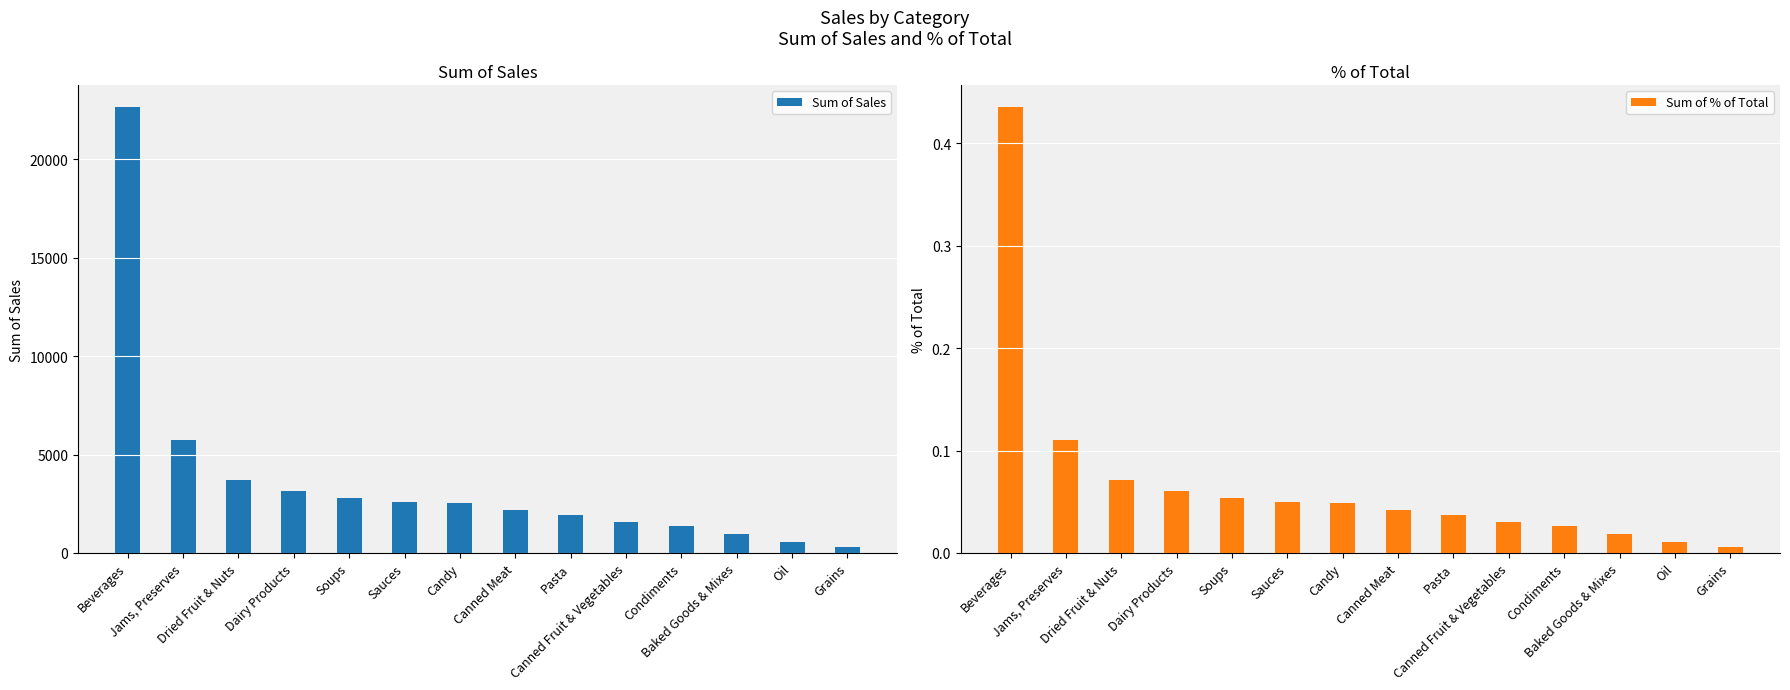

True or false: Sum of % of Total has a value of 0.0 at Soups.

False